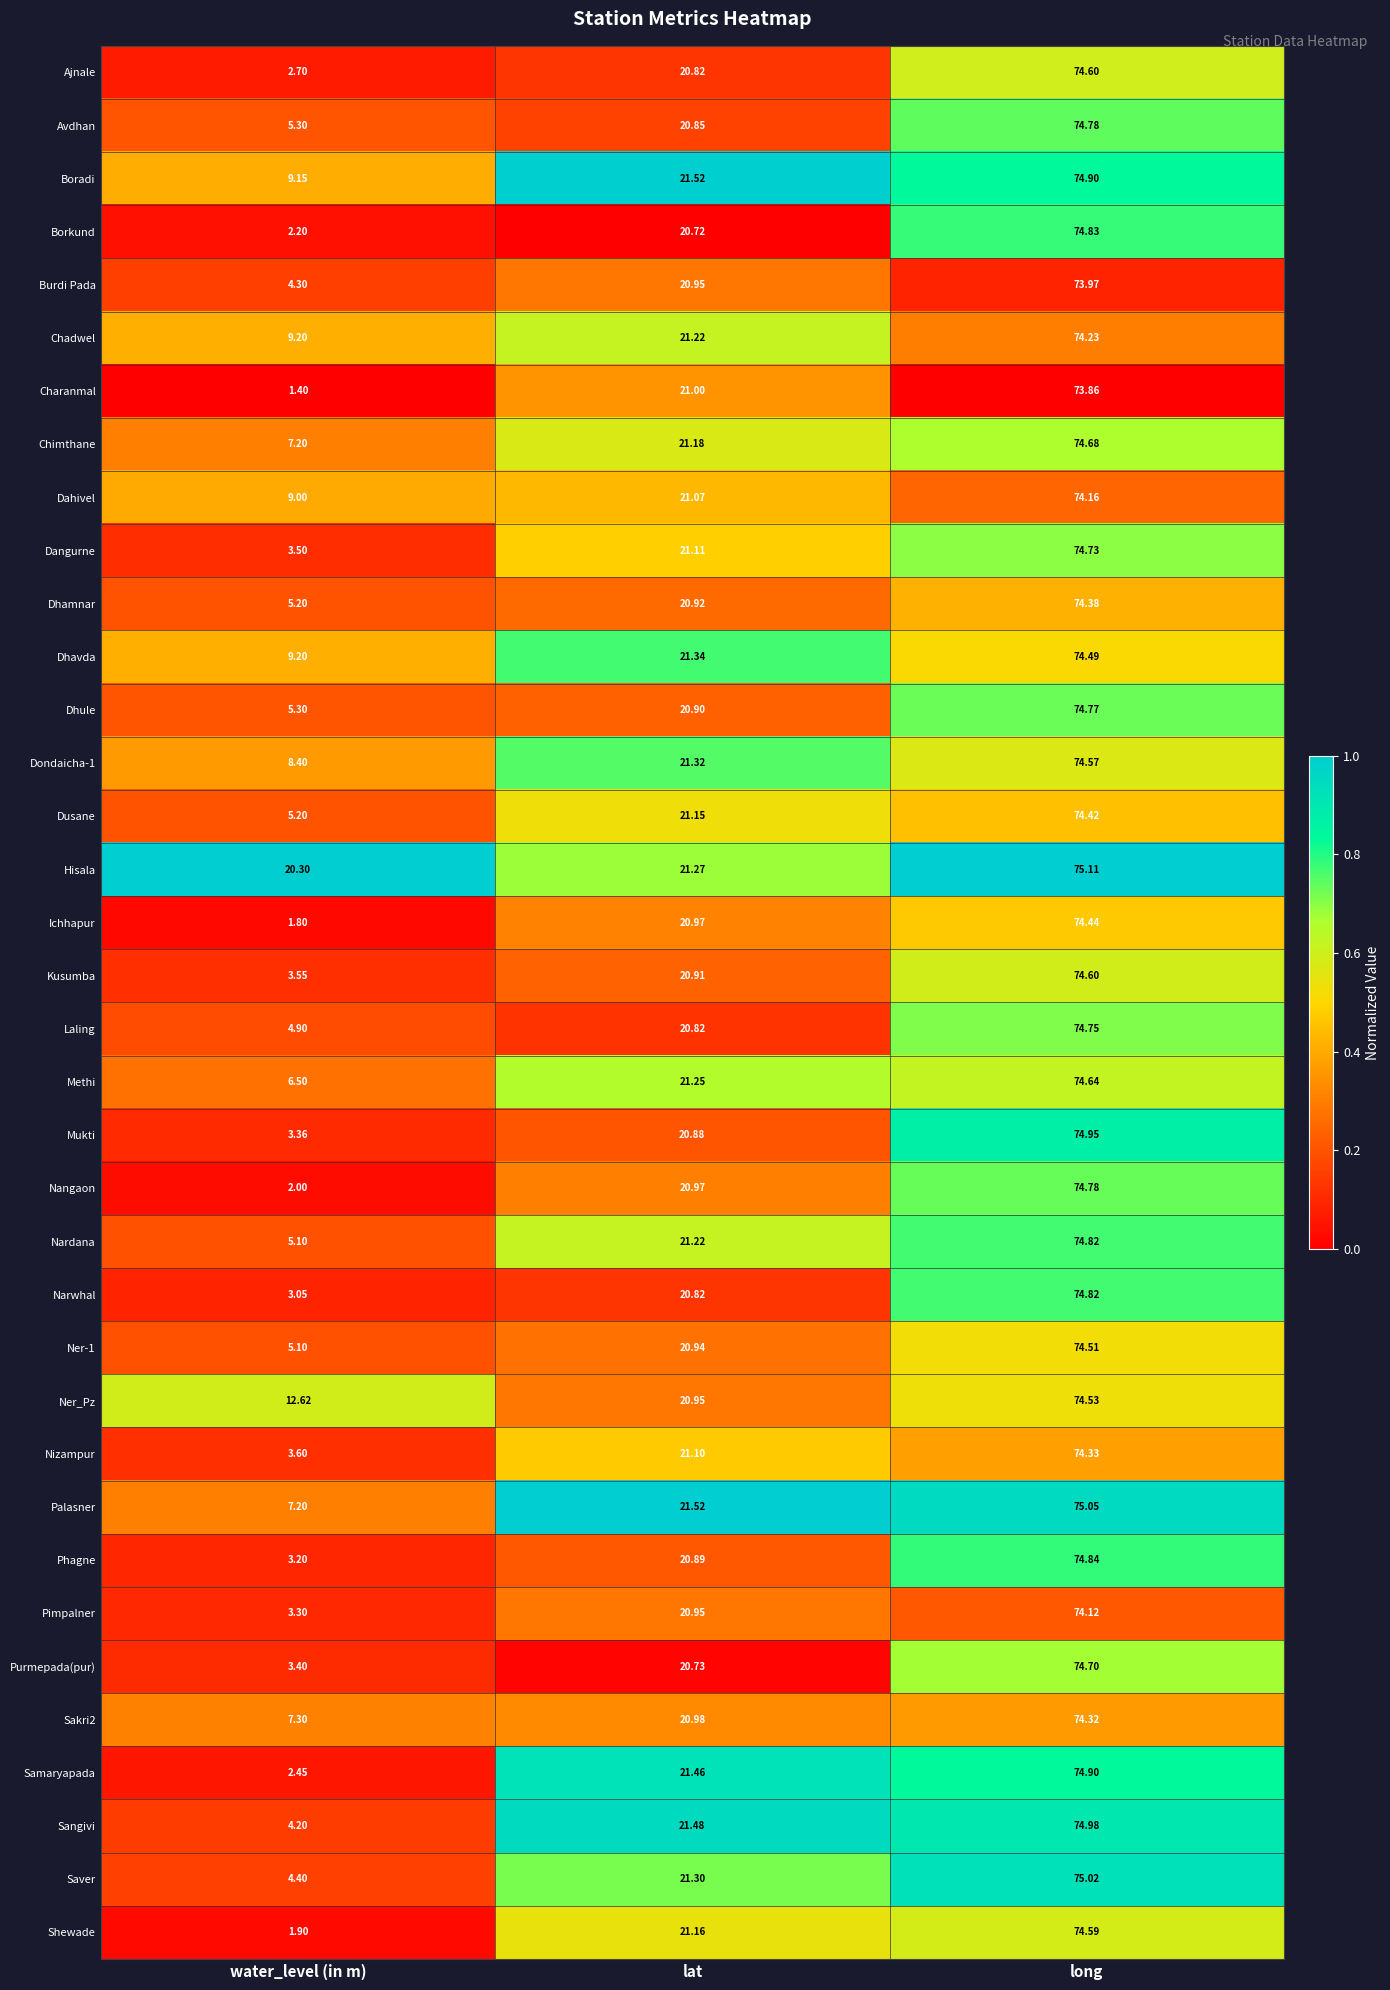

Which series has the widest spread of values?

Nangaon